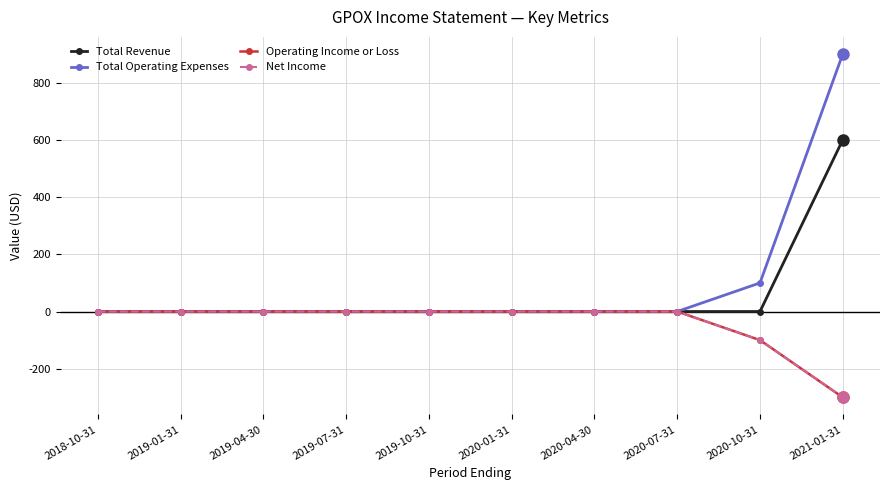

Is this an area chart (filled region under the line)?

No